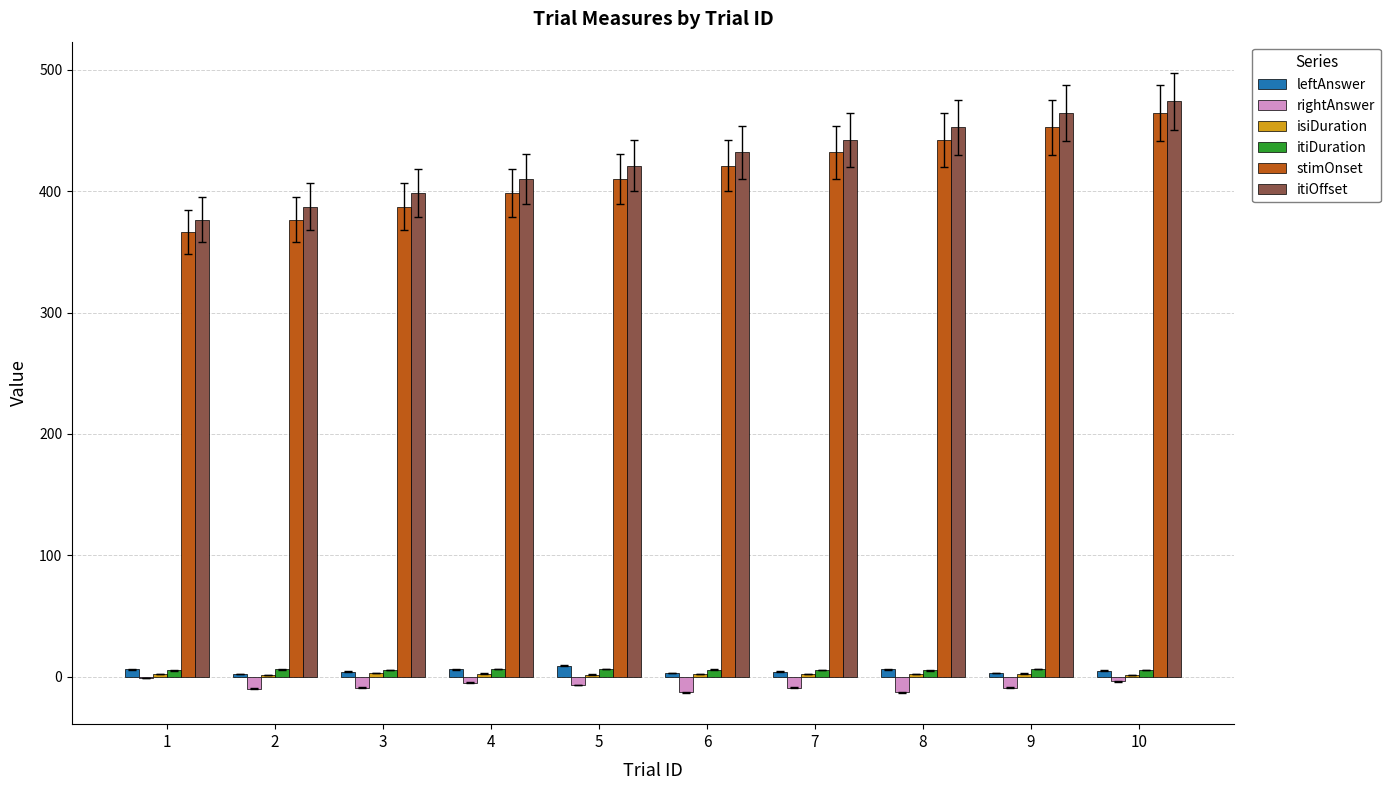

What is the sum of all rightAnswer values?

-80.0